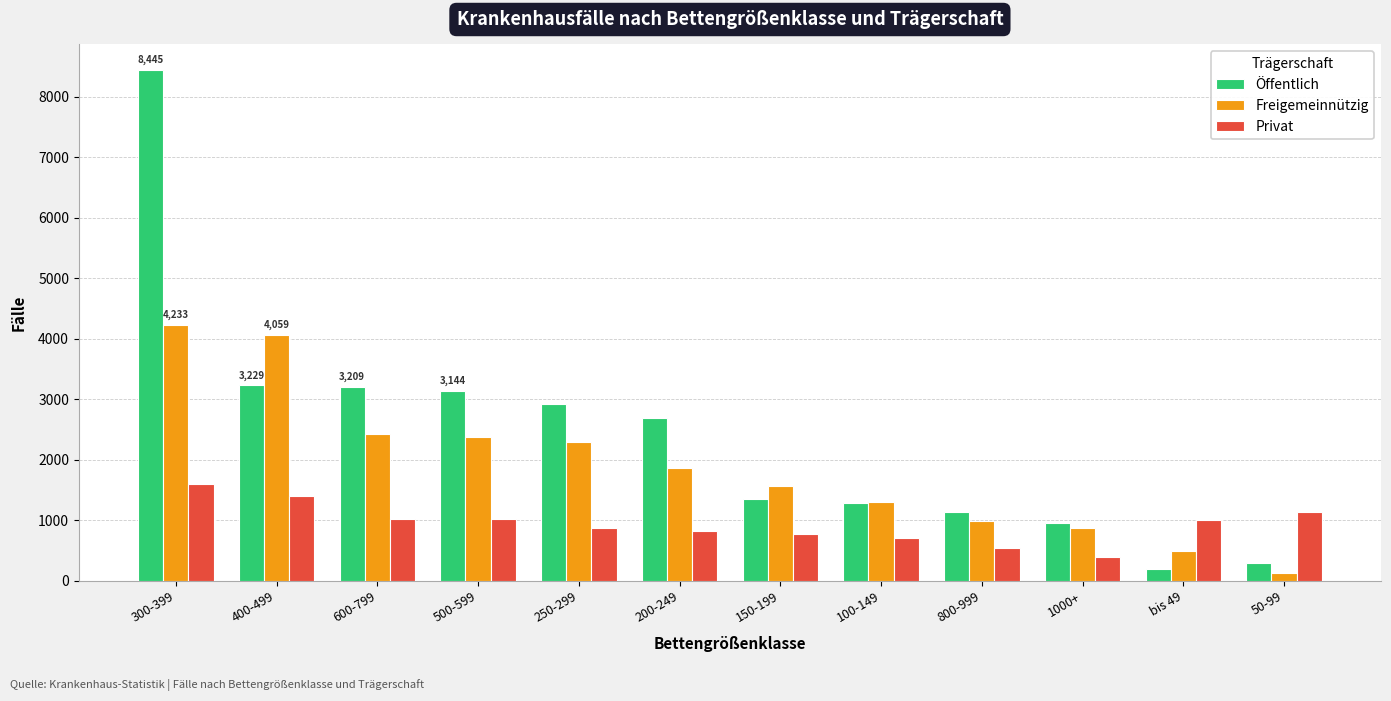

Are the bars horizontal?

No